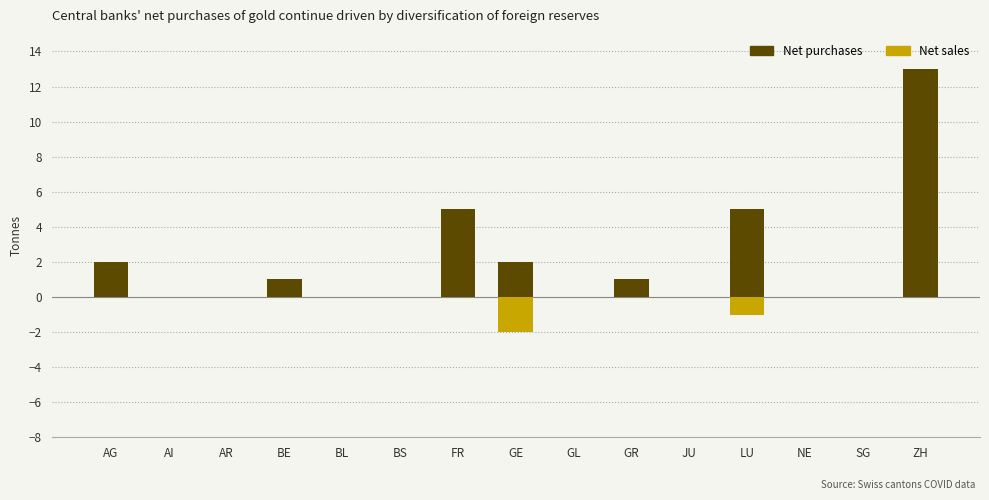

At which label is Net purchases closest to 6?

FR